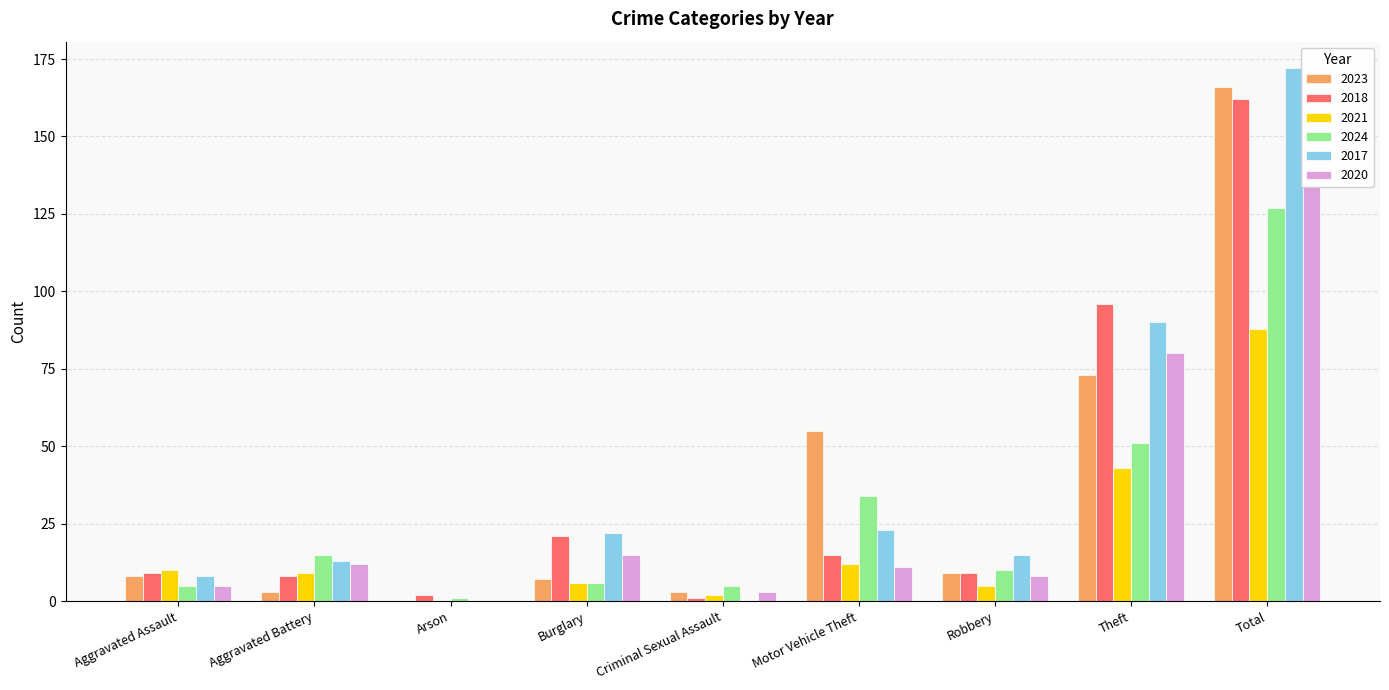

What is the label of the 7th bar from the left?

Robbery